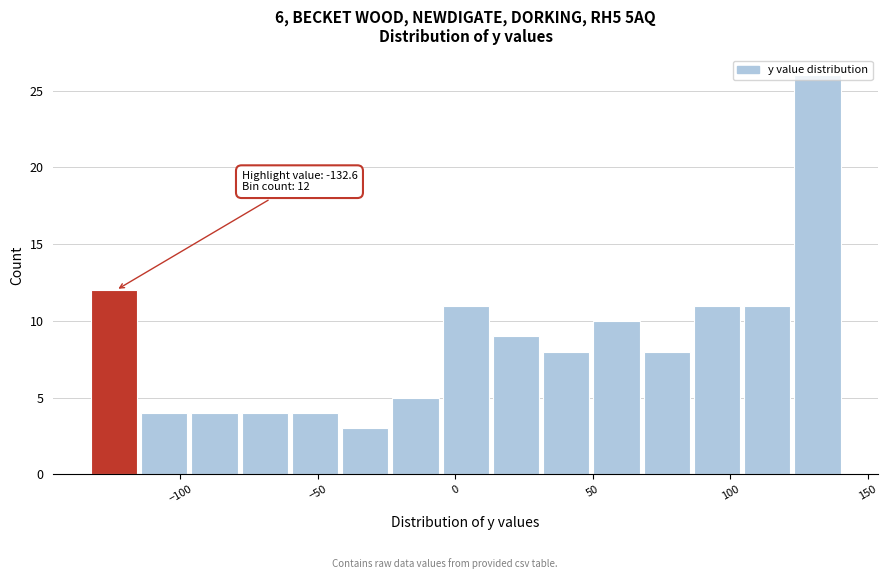

Around what value on the x-axis is the tallest bar? Give the approximate position of its centre, as read against the axis.

130